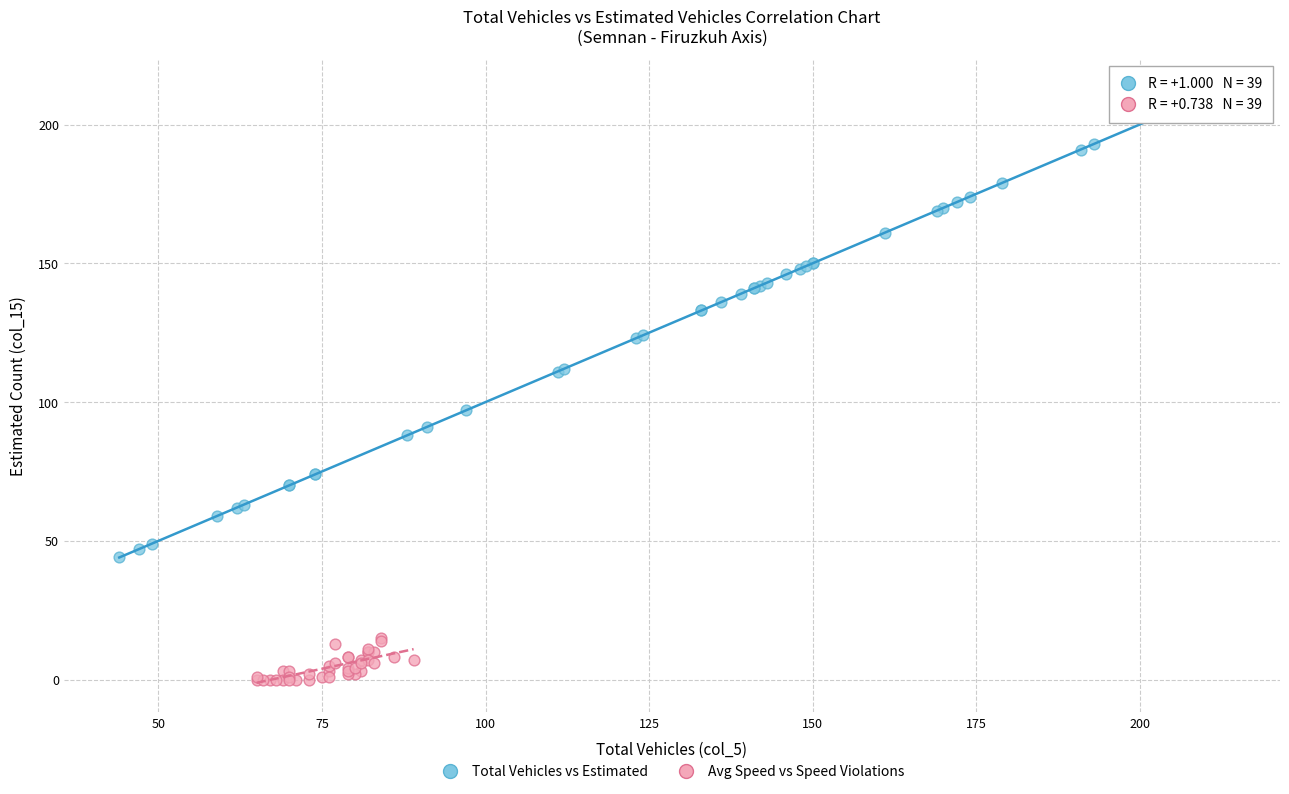

Which series has the largest Y range (max minus min)?

Total Vehicles vs Estimated